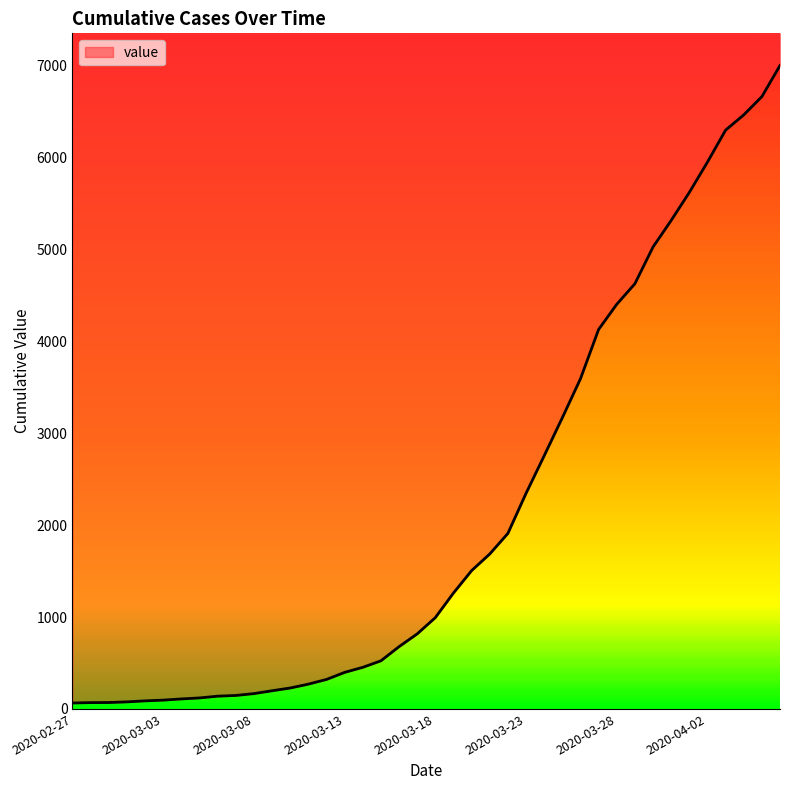

What is the ratio of the value at 2020-03-10 to the value at 2020-03-19?

0.2